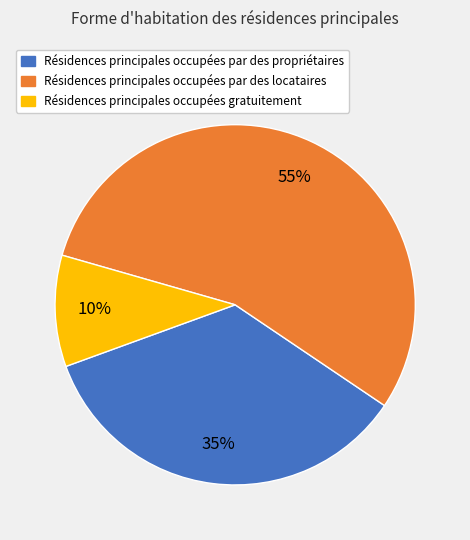

To the nearest percent, what is the difference between the largest and smallest slice percentages?

45%